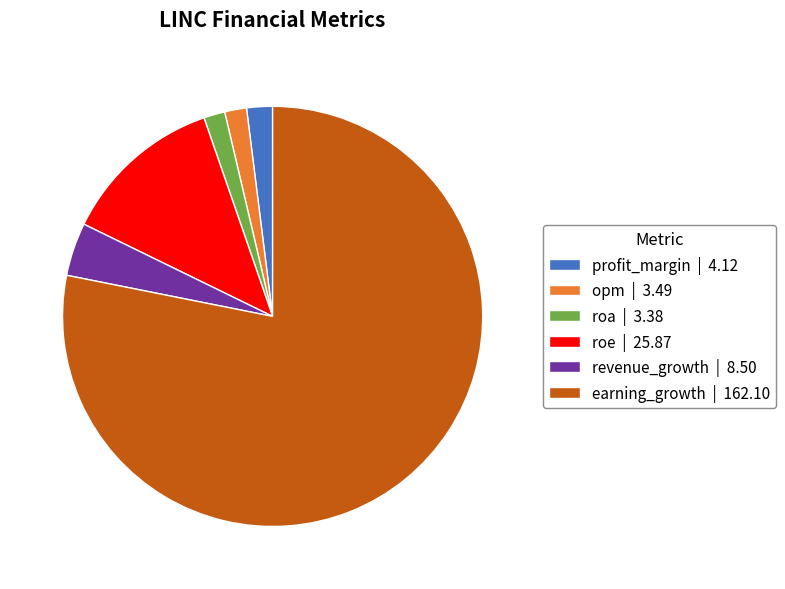

Which has a higher value, revenue_growth | 8.50 or roe | 25.87?

roe | 25.87